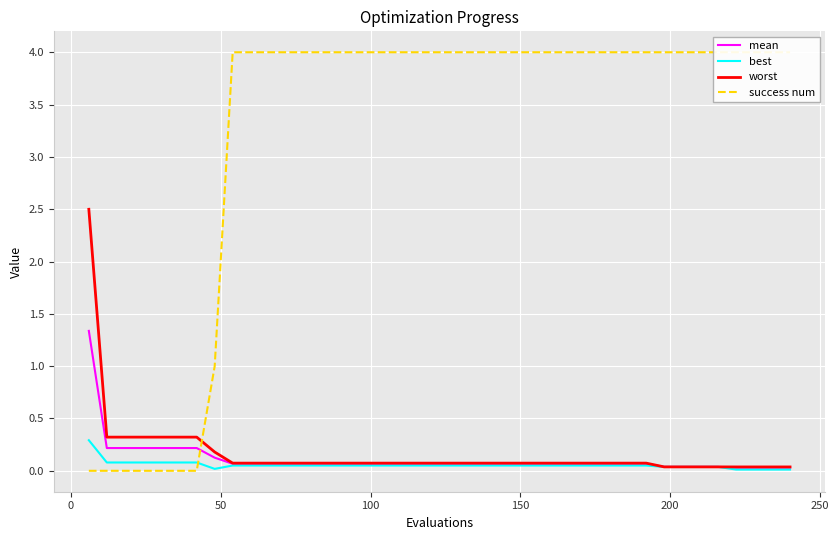

Is the value of mean at 35 greater than the value of best at 14?

No